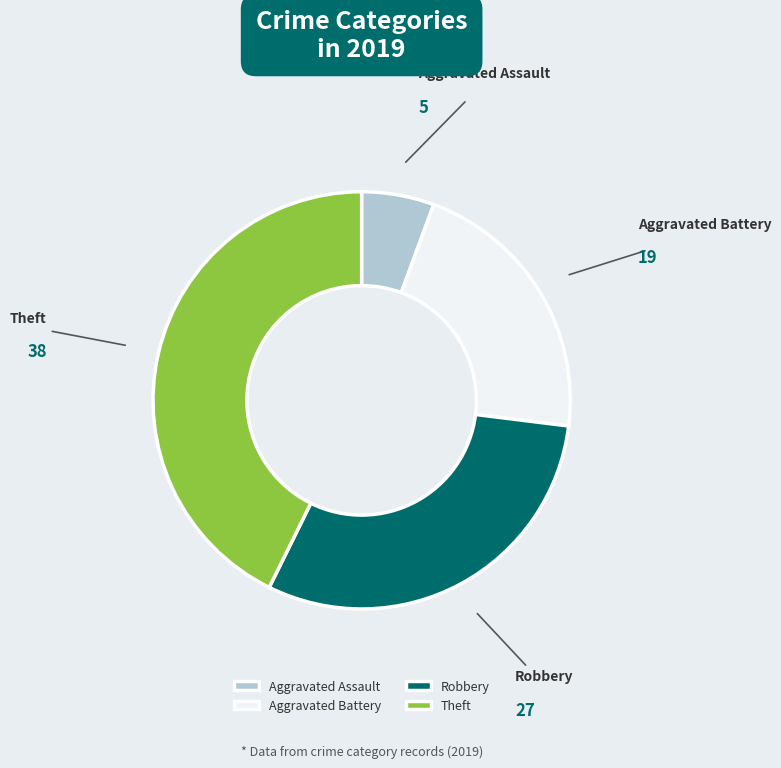

True or false: Aggravated Battery accounts for 21% of the total.

True